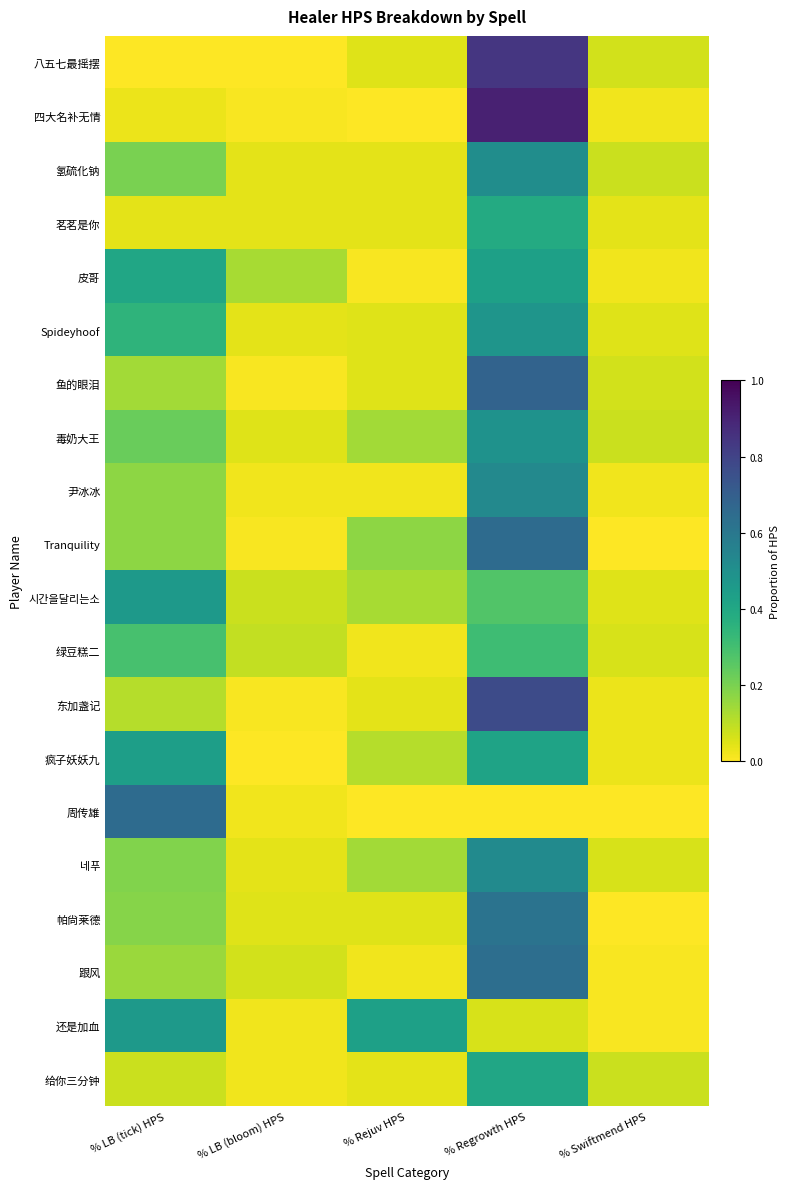

Between % Swiftmend HPS and % LB (tick) HPS, which is larger?

% Swiftmend HPS